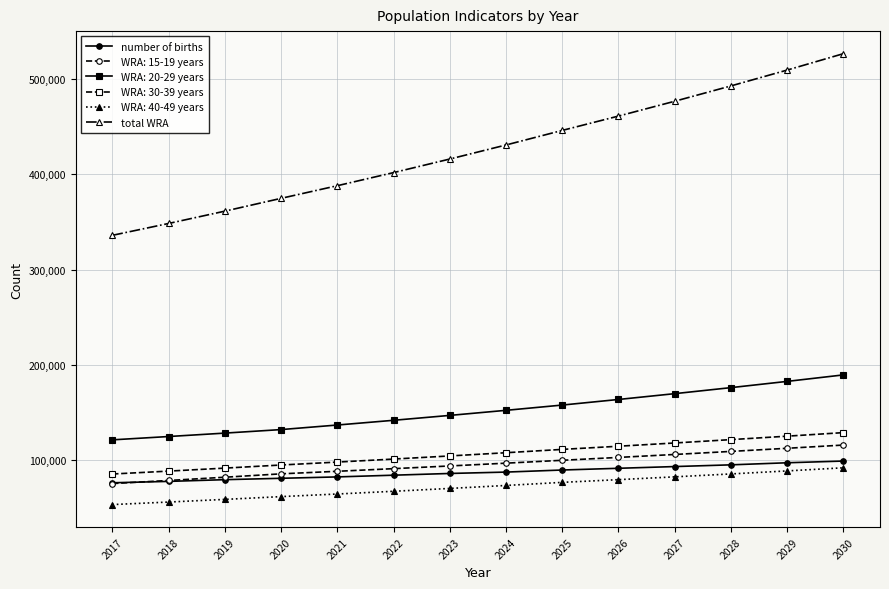

Which series has the largest range (max minus min)?

total WRA